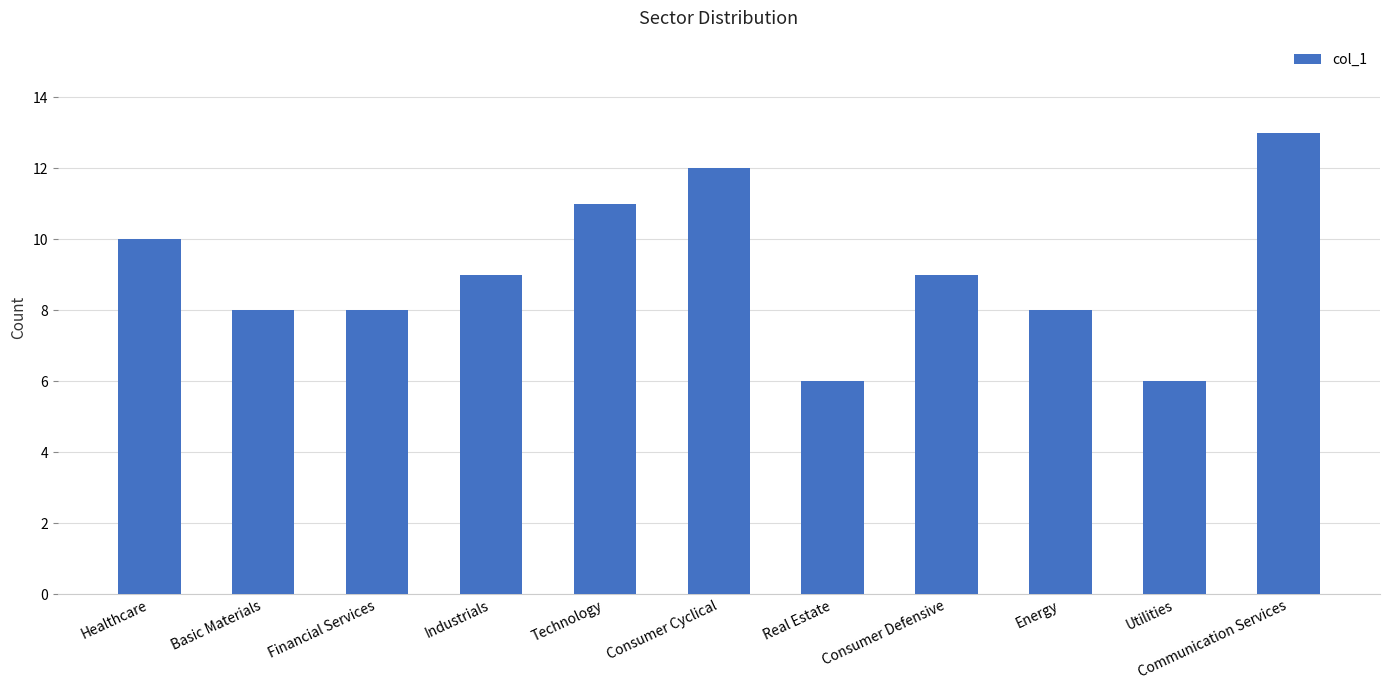

How many bars are there in total?

11